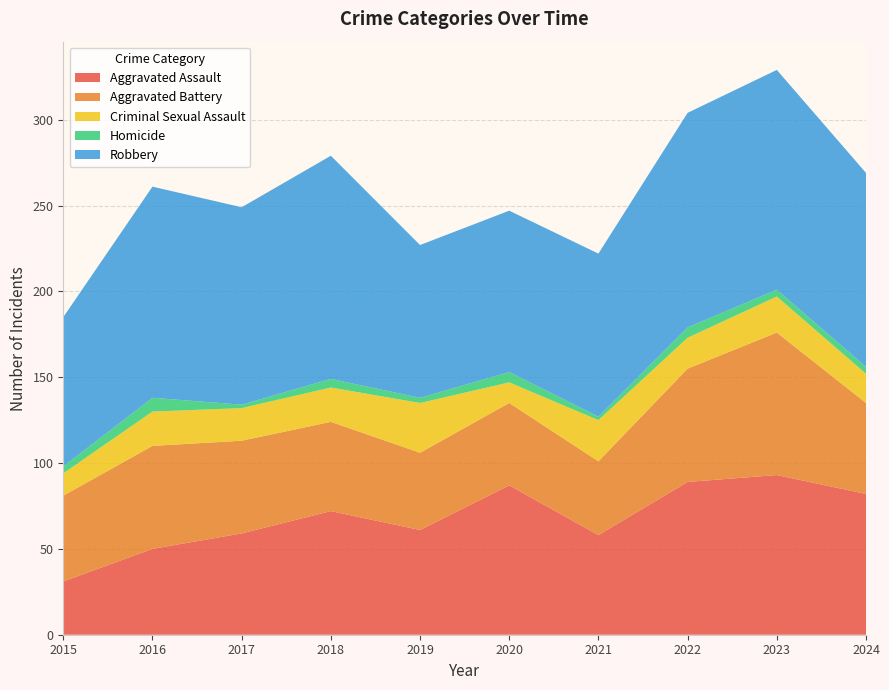

Reading right to left, transcribe all the data shown in this chart.

Aggravated Assault: 82	93	89	58	87	61	72	59	50	31
Aggravated Battery: 53	83	66	43	48	45	52	54	60	50
Criminal Sexual Assault: 17	21	18	24	12	29	20	19	20	13
Homicide: 4	4	6	2	6	3	5	2	8	4
Robbery: 113	128	125	95	94	89	130	115	123	87